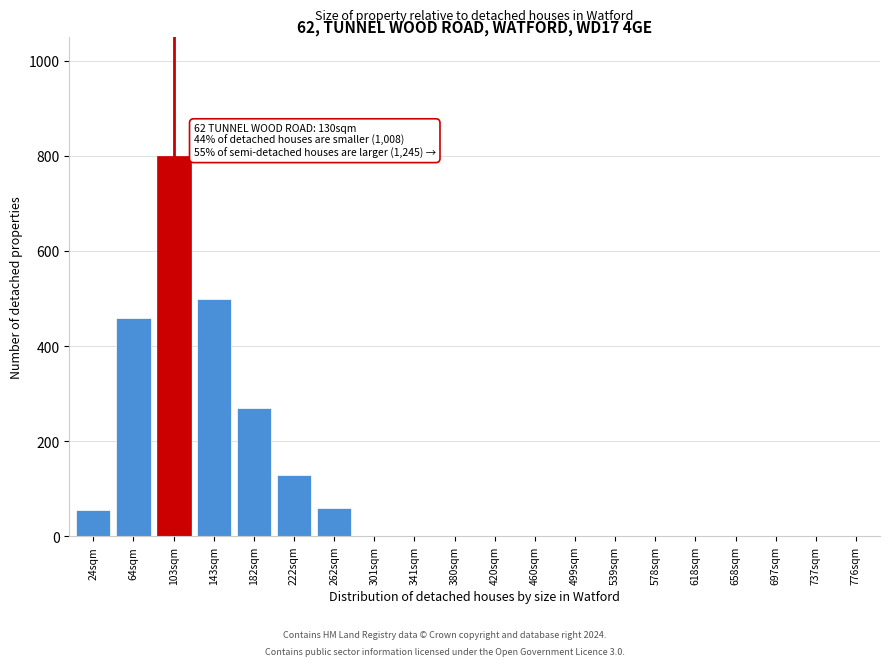

Reading left to right, list all the values displayed in this chart.

24sqm=55	64sqm=460	103sqm=800	143sqm=500	182sqm=270	222sqm=130	262sqm=60	301sqm=0	341sqm=0	380sqm=0	420sqm=0	460sqm=0	499sqm=0	539sqm=0	578sqm=0	618sqm=0	658sqm=0	697sqm=0	737sqm=0	776sqm=0